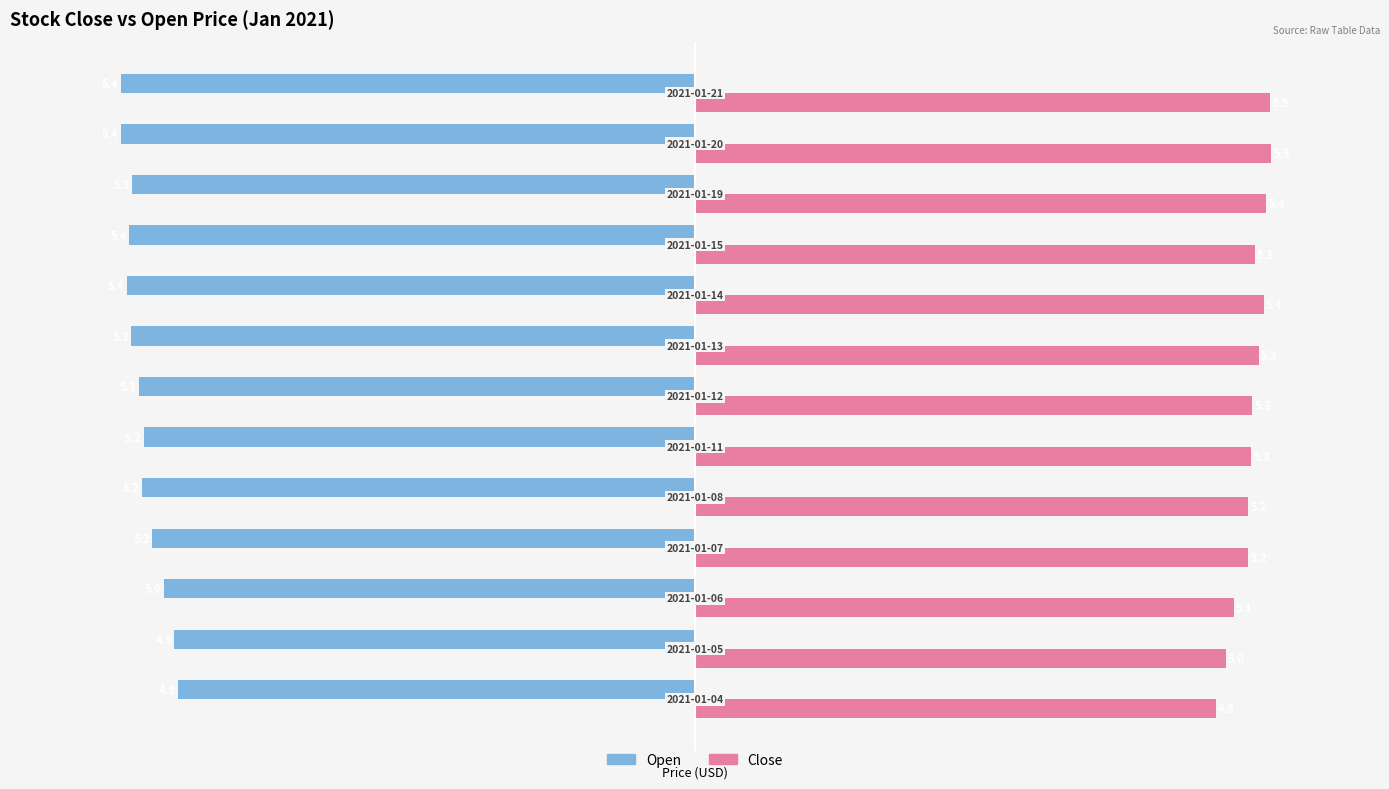

How many series are shown in this chart?

2